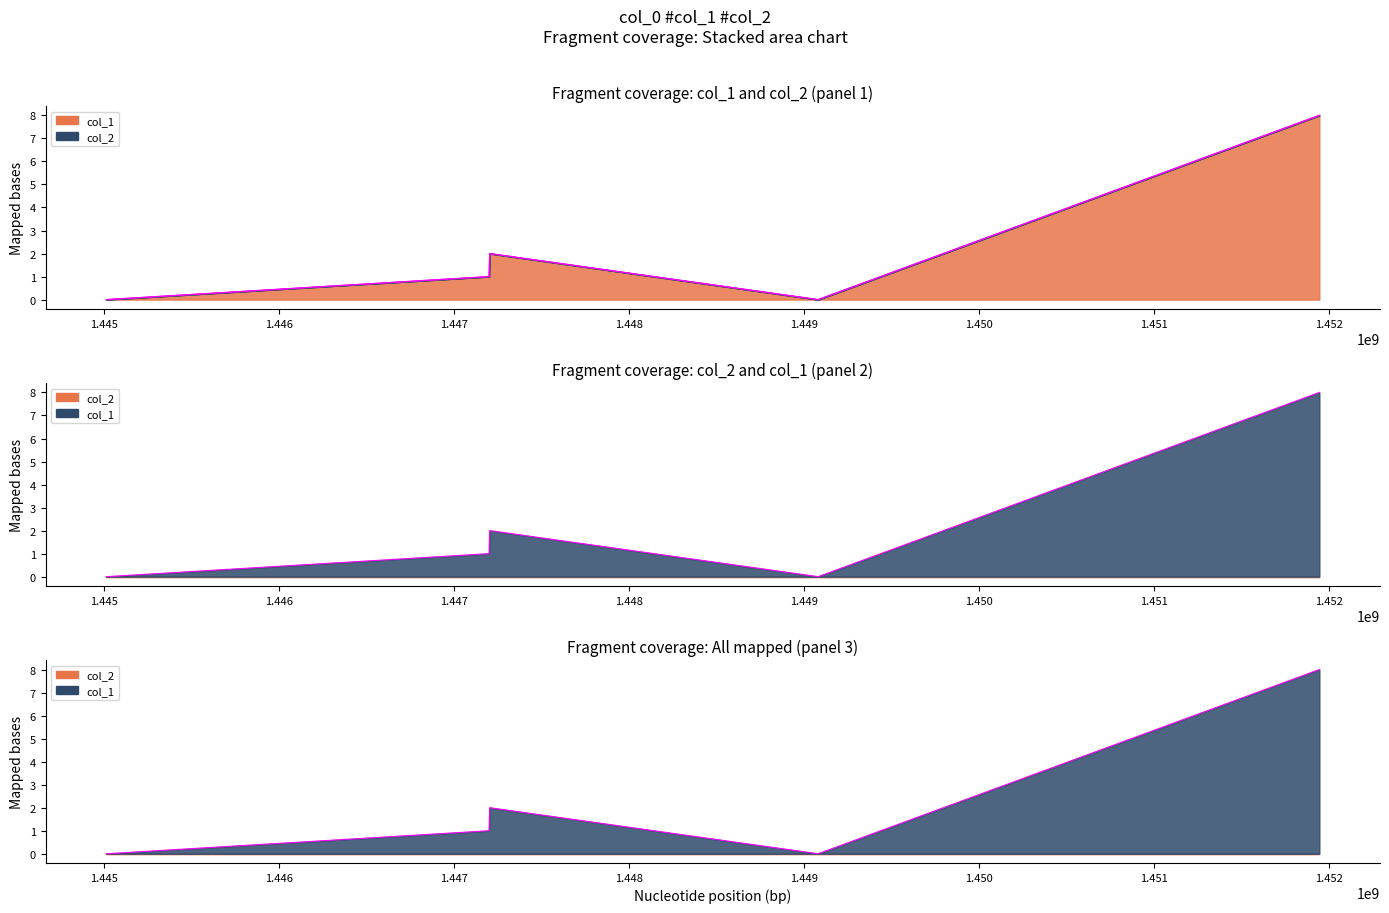

Approximately how many times larger is the value at 1447204647 compared to 1447201014?

2.0